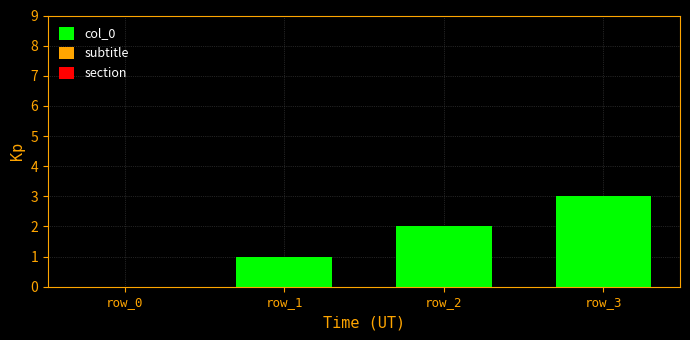

What value does the data have at row_1?

1